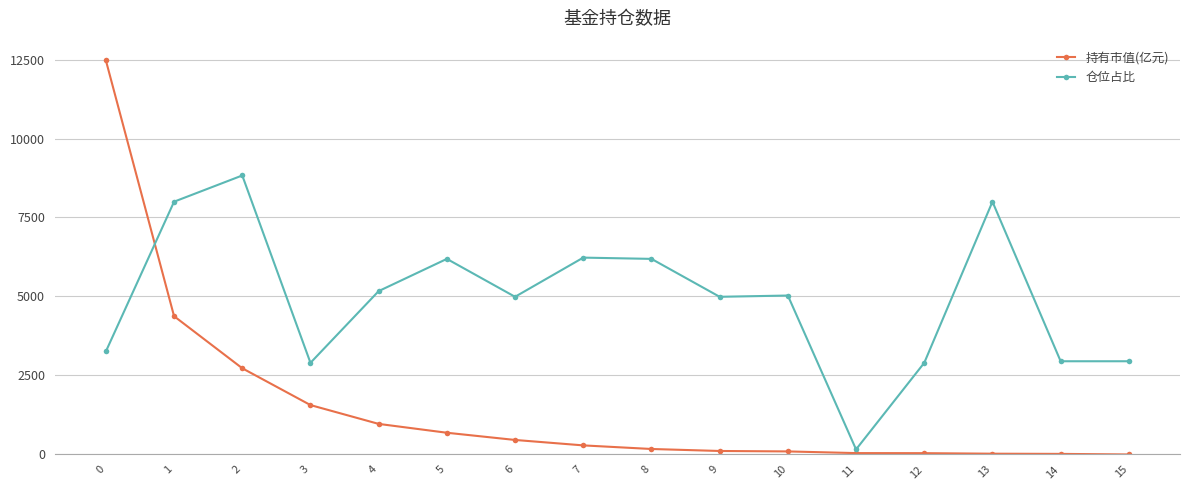

At how many categories does at least one series exceed 896?

15